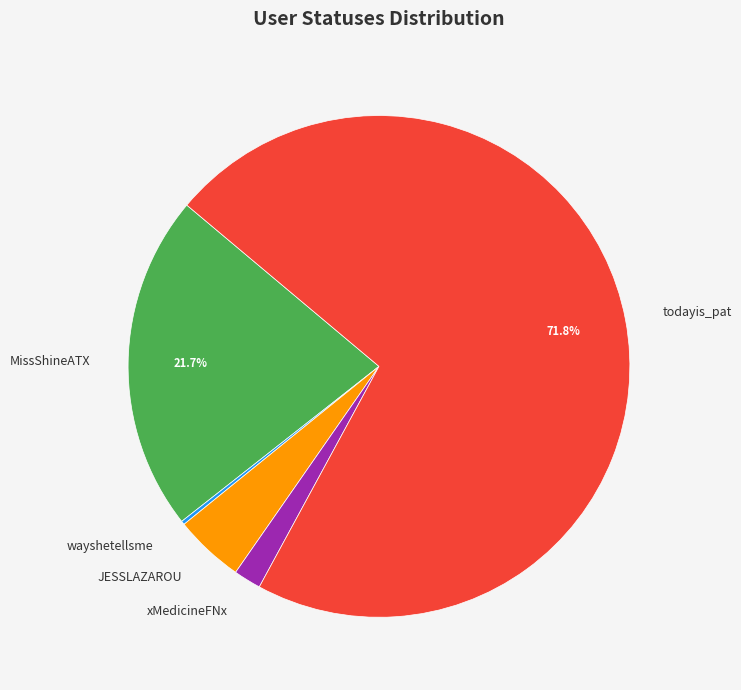

How much of the chart is everything except todayis_pat?

28.2%